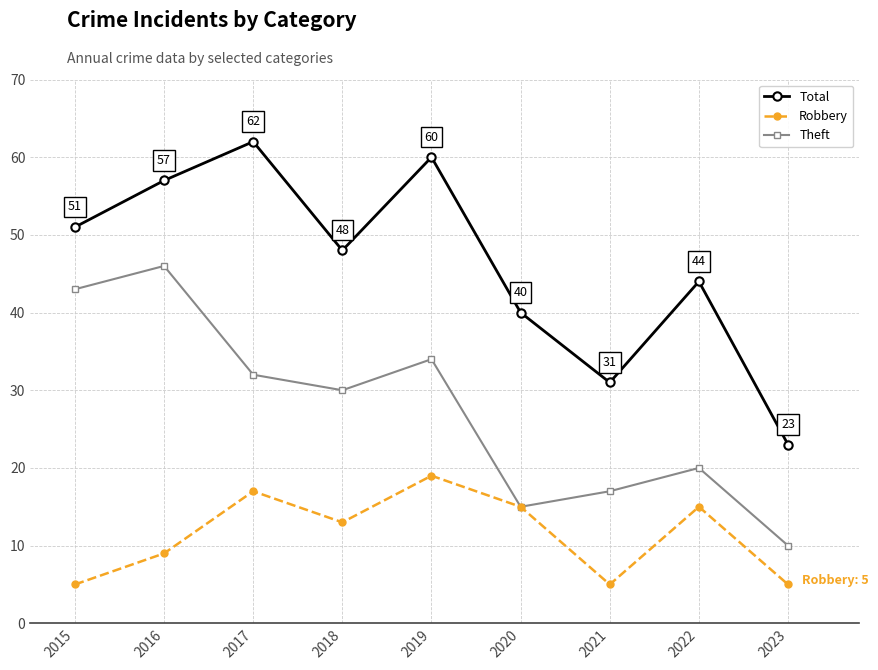

Between 2020 and 2022, which series saw the biggest shift?

Theft